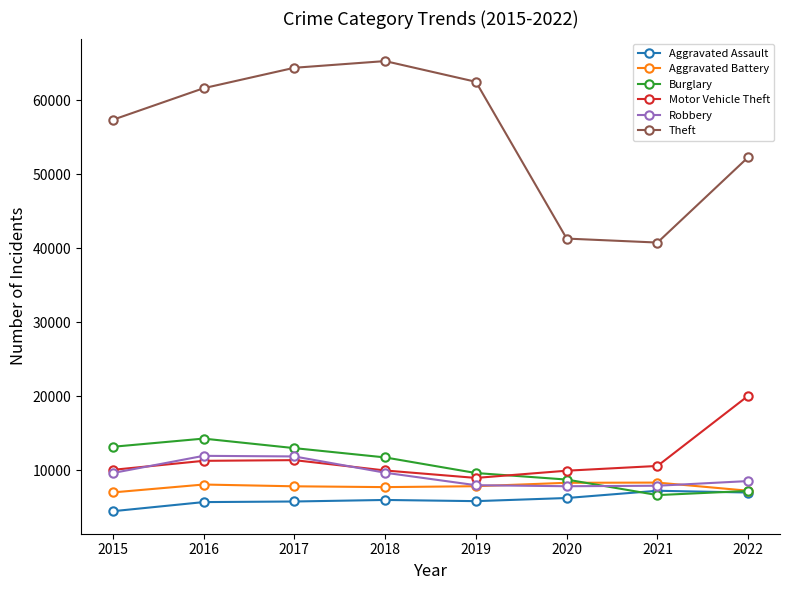

How many data points in Robbery are less than 9638?

4